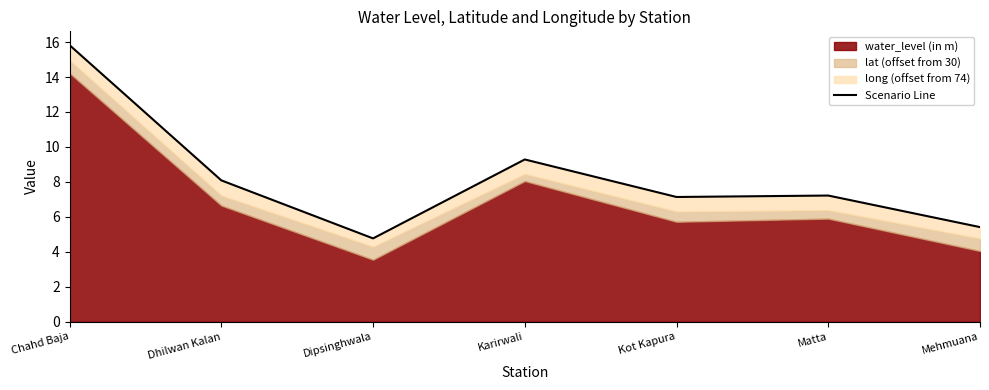

How many interior local peaks (higher than both neighbors) does the data have?

2